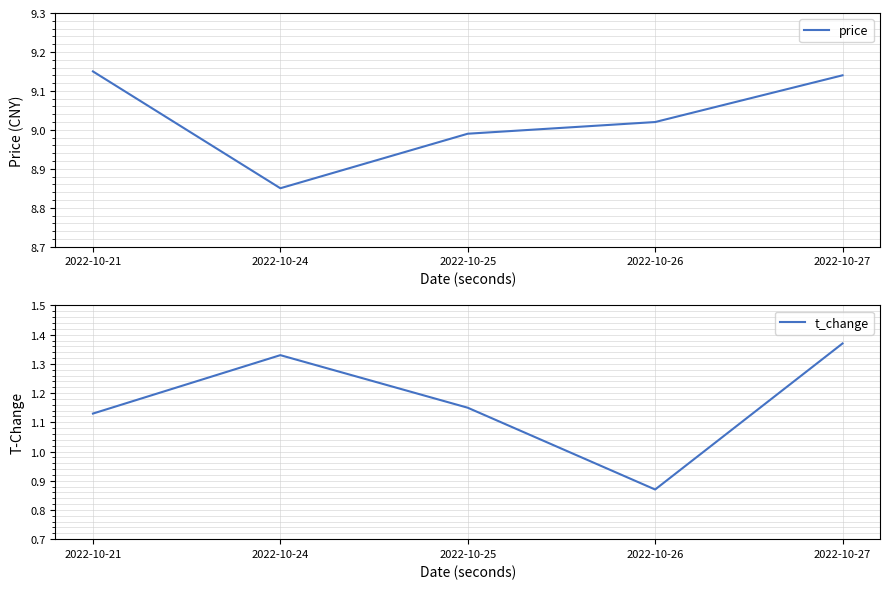

What is the difference between the maximum and minimum values in the t_change series?

0.5